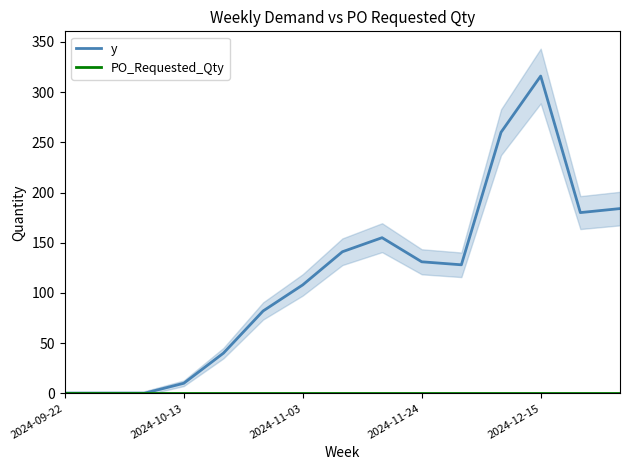

How many categories are shown in the chart?

15